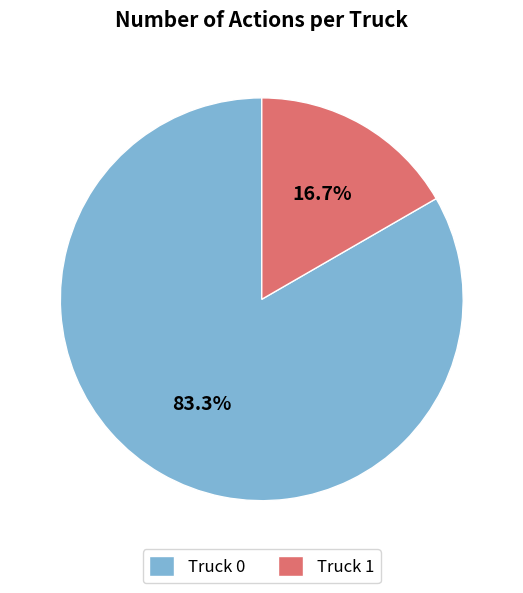

To the nearest percent, what percentage of the pie is Truck 0?

83%